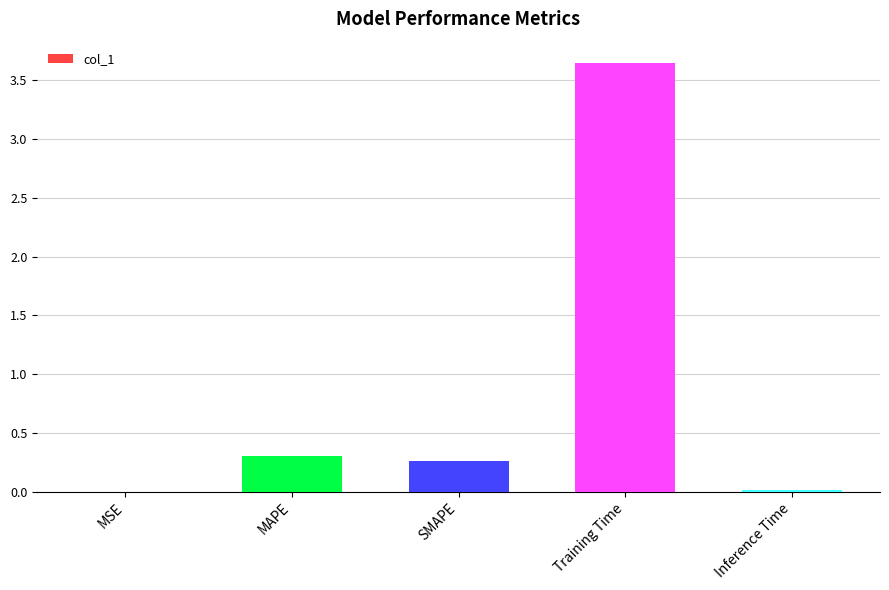

Are the bars horizontal?

No